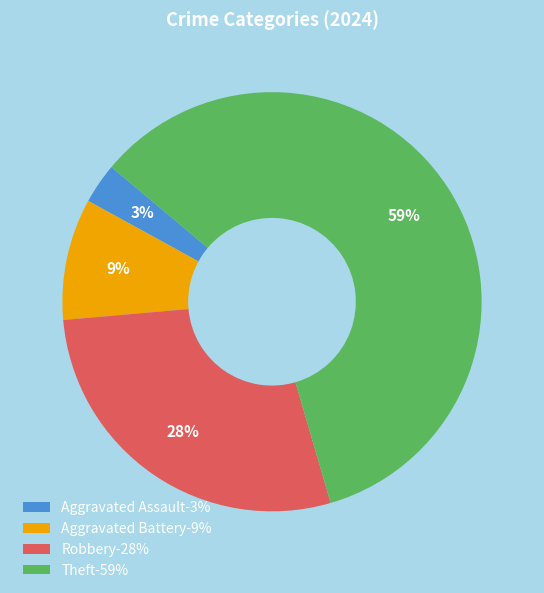

Combined, do Aggravated Battery and Robbery account for over 50%?

No